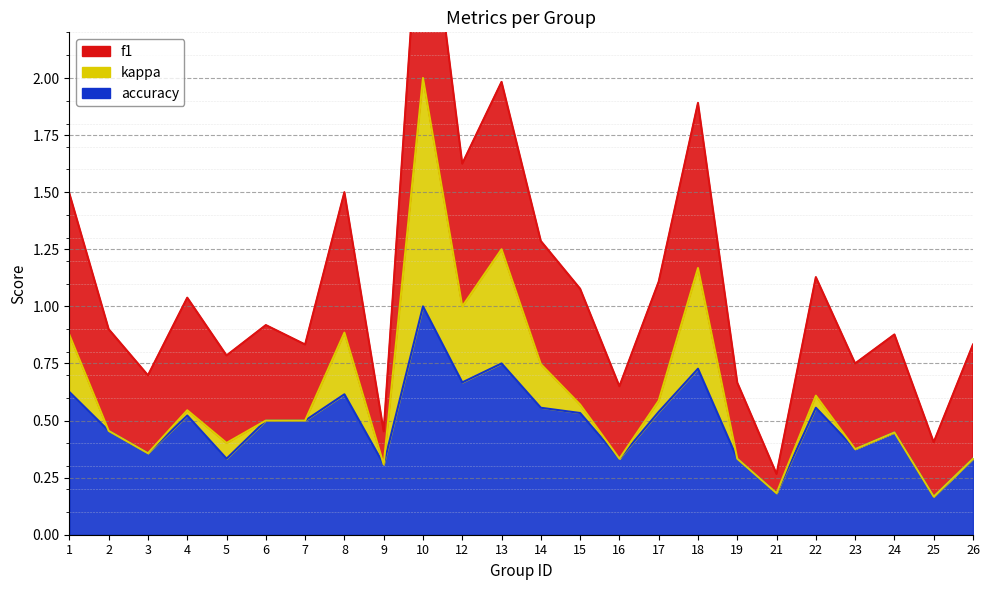

List the series in order of their peak value, lowest first.

f1, kappa, accuracy